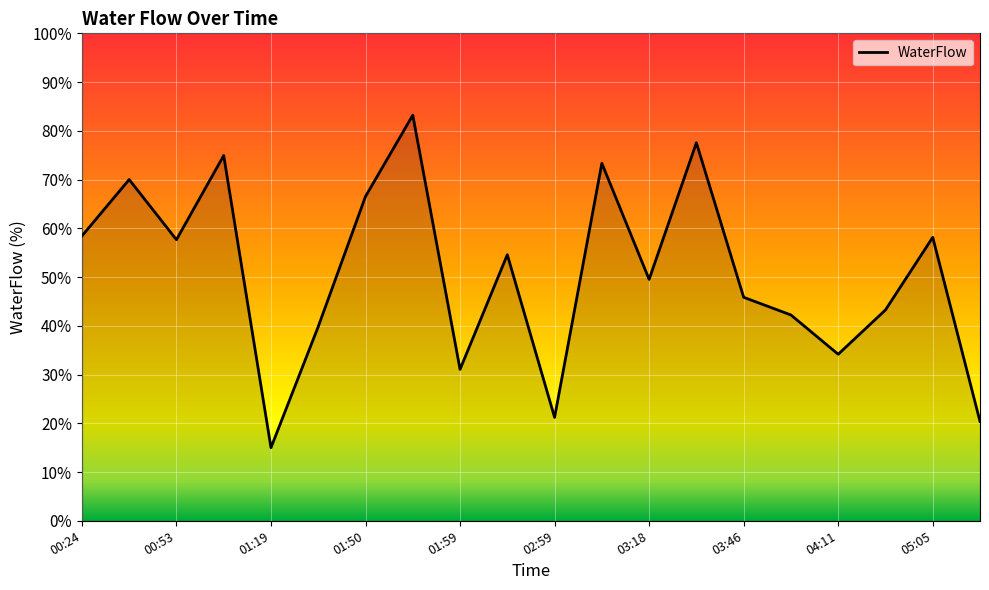

What is the minimum value shown in the chart?

15.0